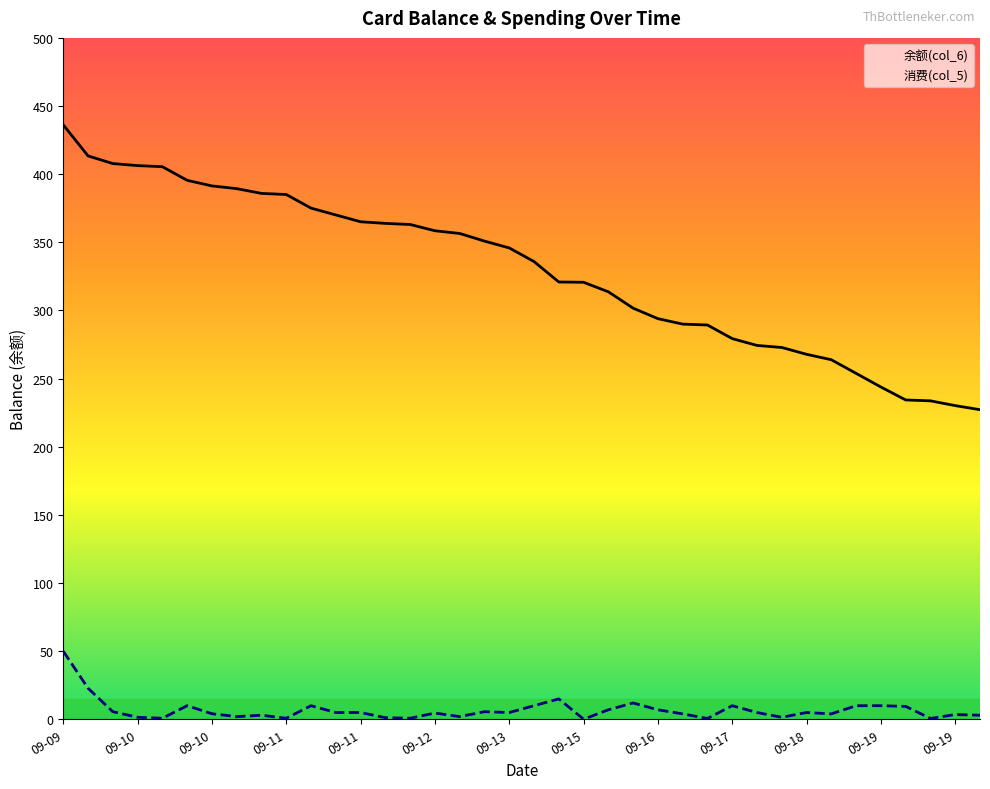

How many lines are shown in the chart?

2